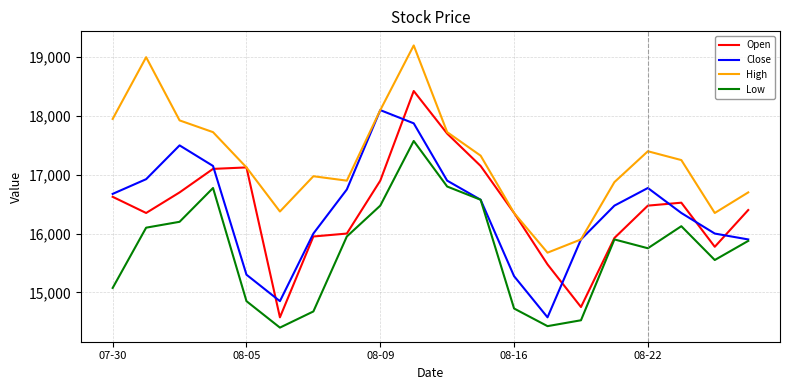

Rank the series by their maximum value, from lowest to highest.

Low, Close, Open, High